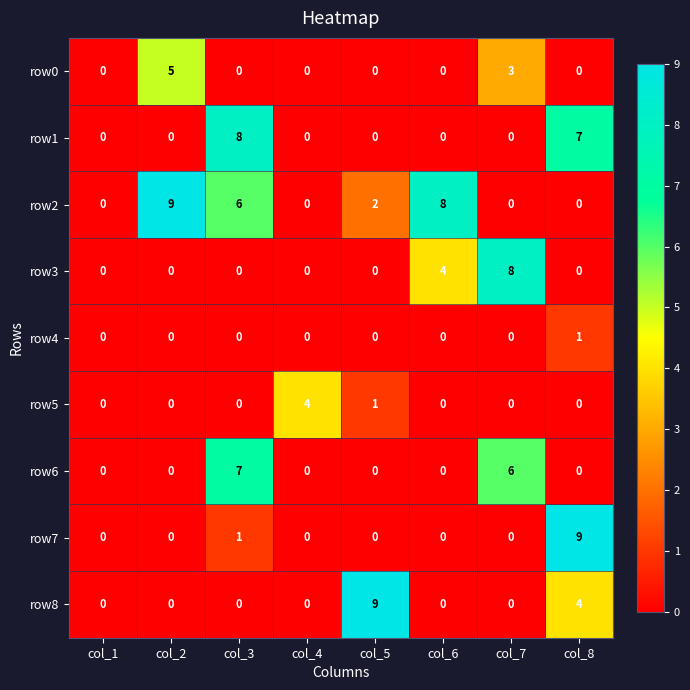

At which label is row3 closest to 4?

col_6